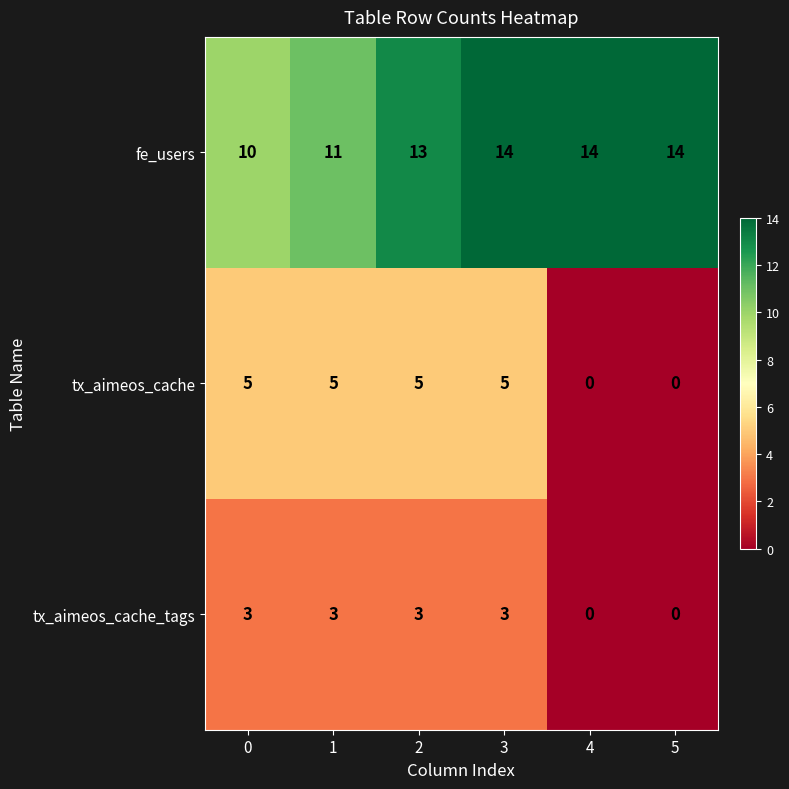

Reading left to right, transcribe all the data shown in this chart.

fe_users: 10	11	13	14	14	14
tx_aimeos_cache: 5	5	5	5	0	0
tx_aimeos_cache_tags: 3	3	3	3	0	0